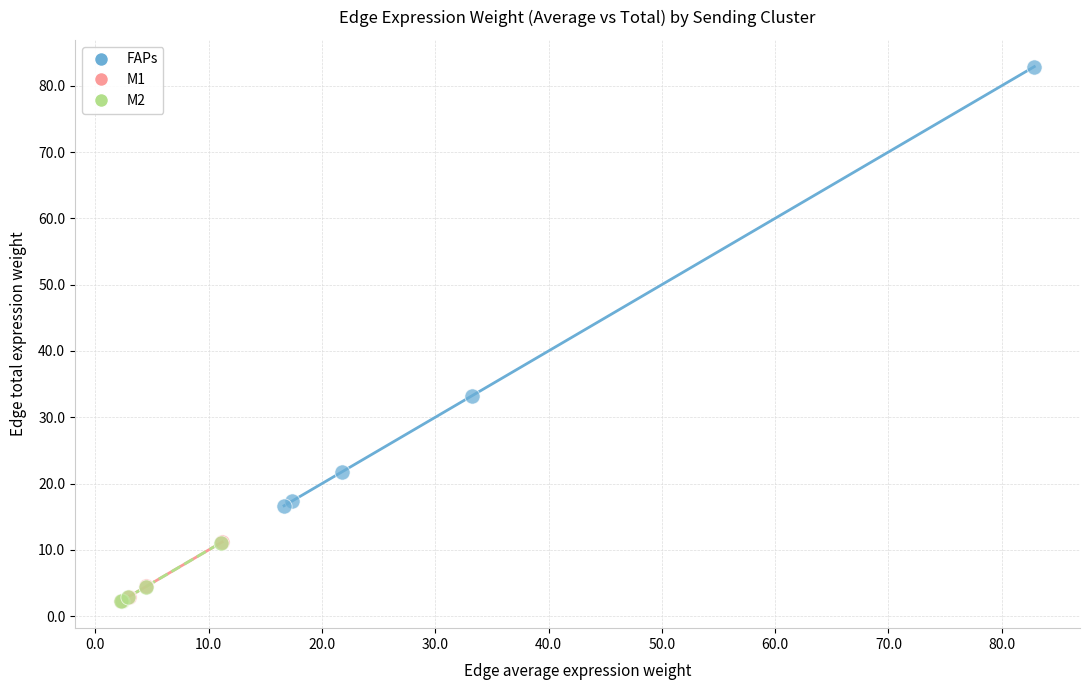

Which series has the largest Y range (max minus min)?

FAPs